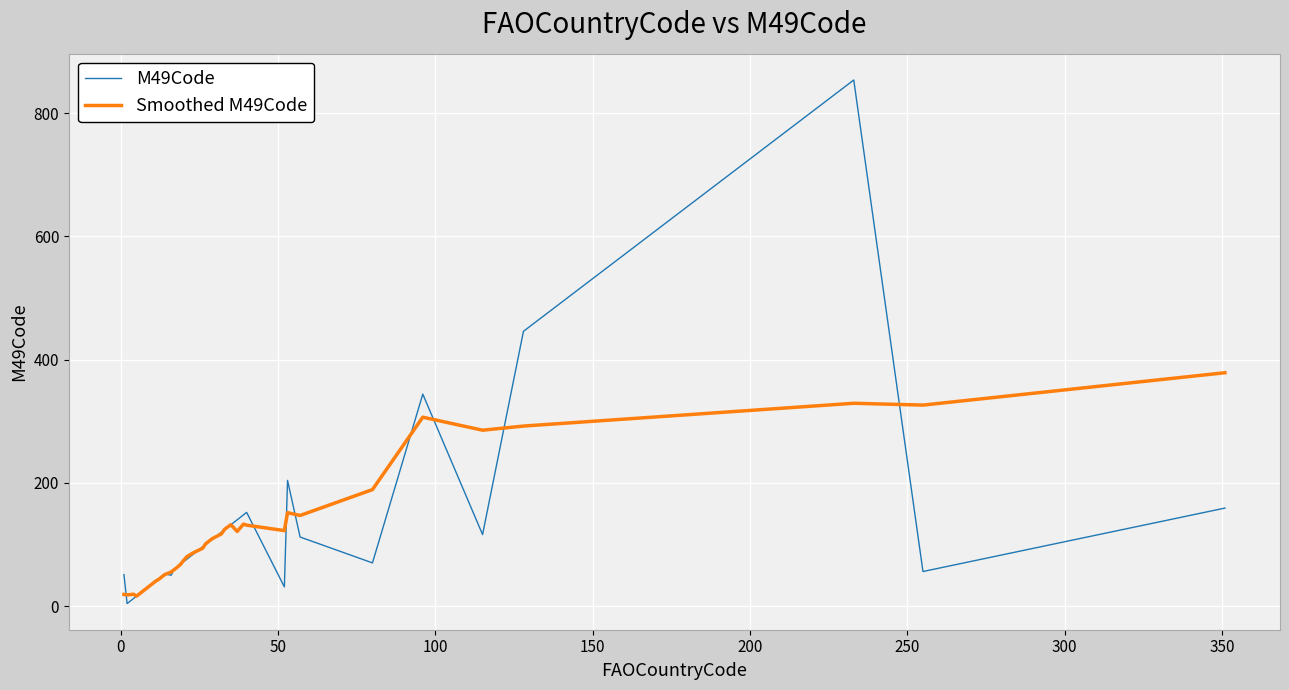

Which series has the largest range (max minus min)?

M49Code